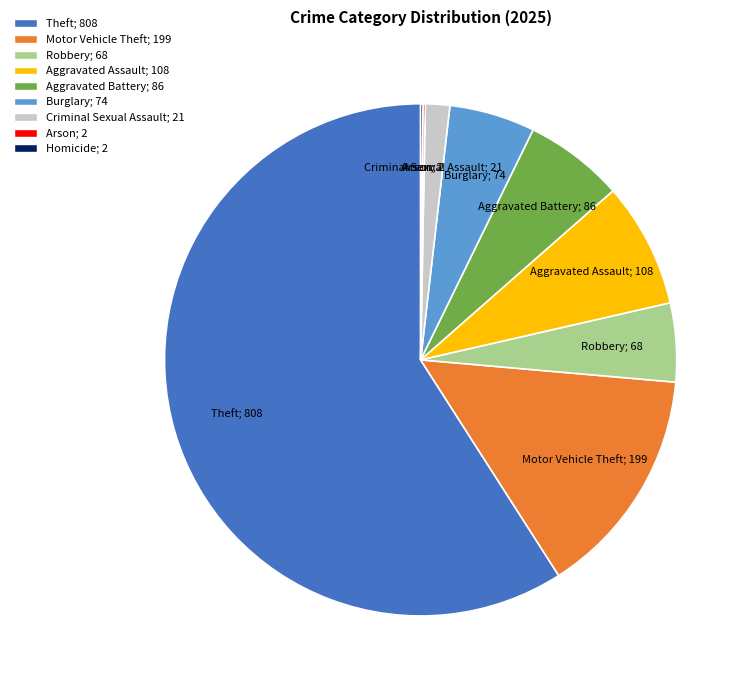

What is the largest slice in the pie chart?

Theft